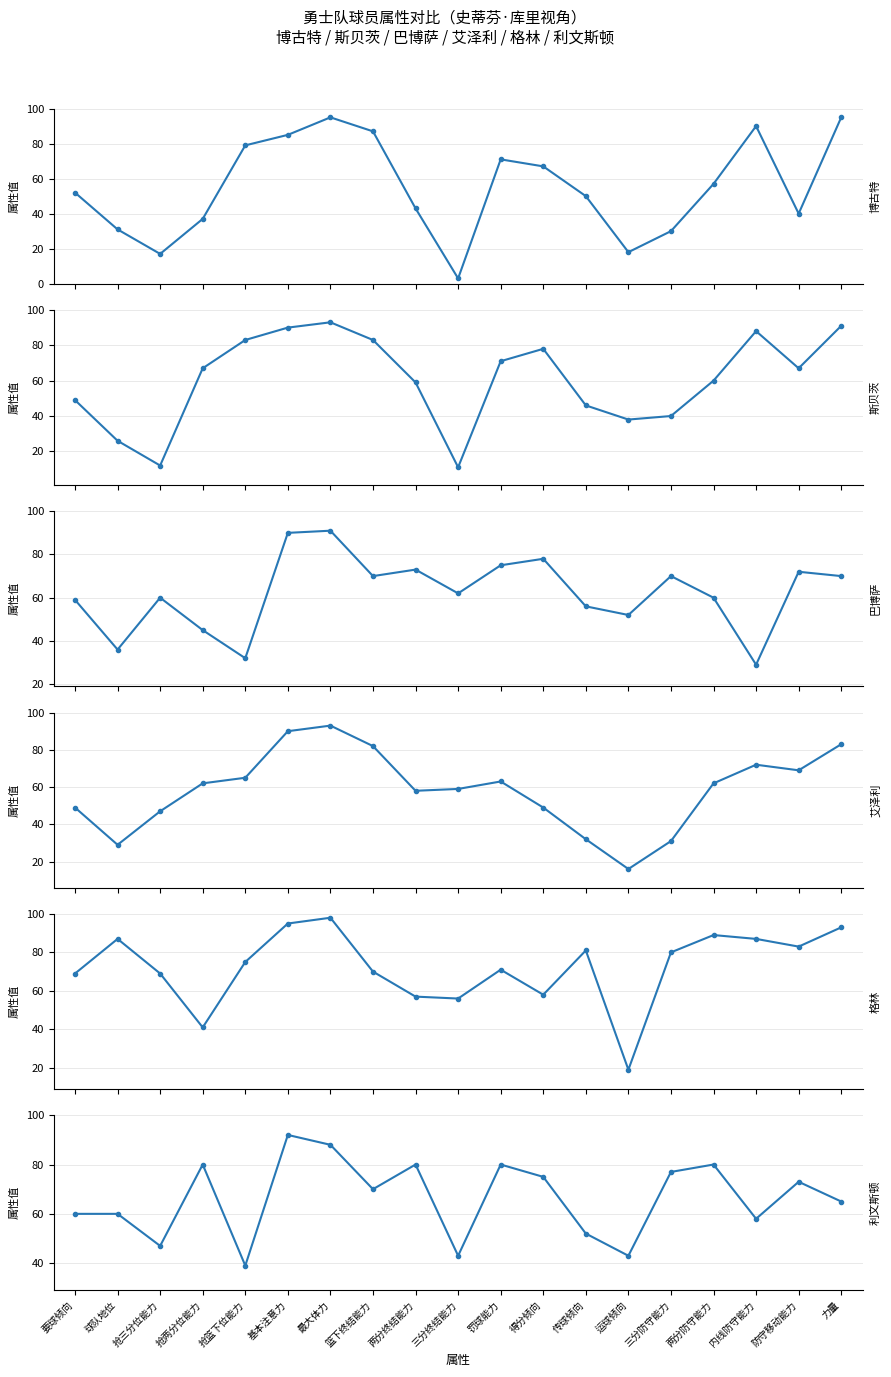

Where does the 斯贝茨 series first go above 67?

抢篮下位能力